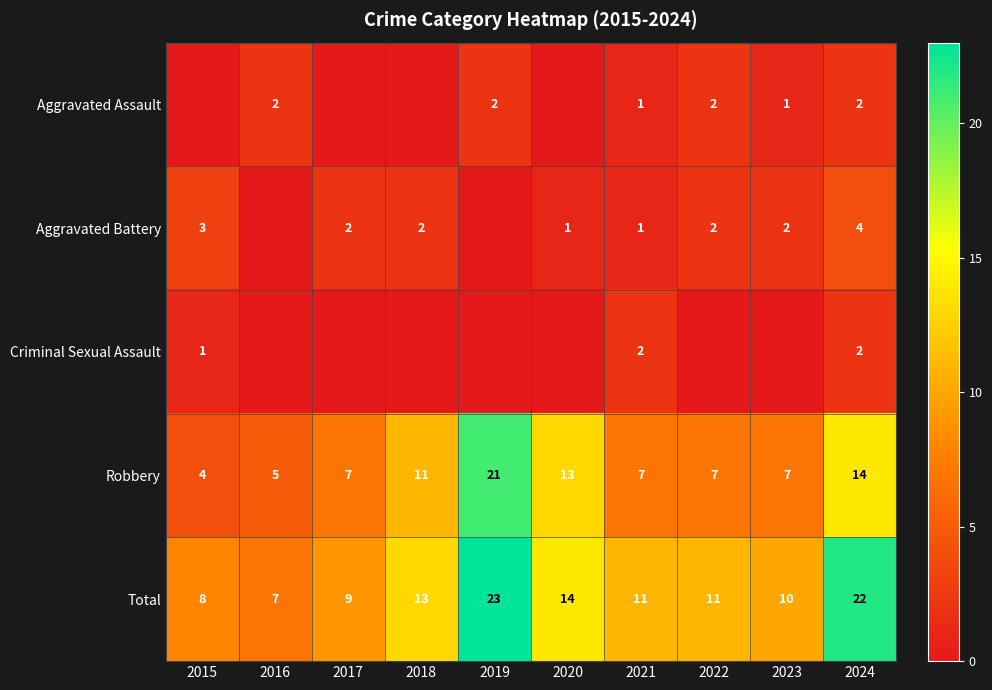

What is the spread (max minus min) of values at 2018?

13